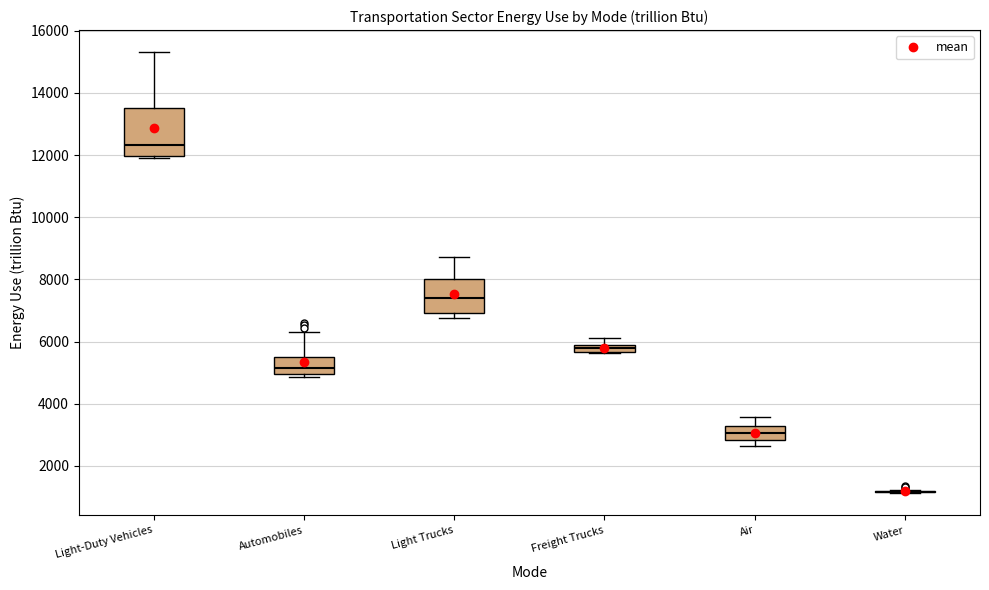

Which box is the tallest, from its lower edge to its upper edge?

Light-Duty Vehicles